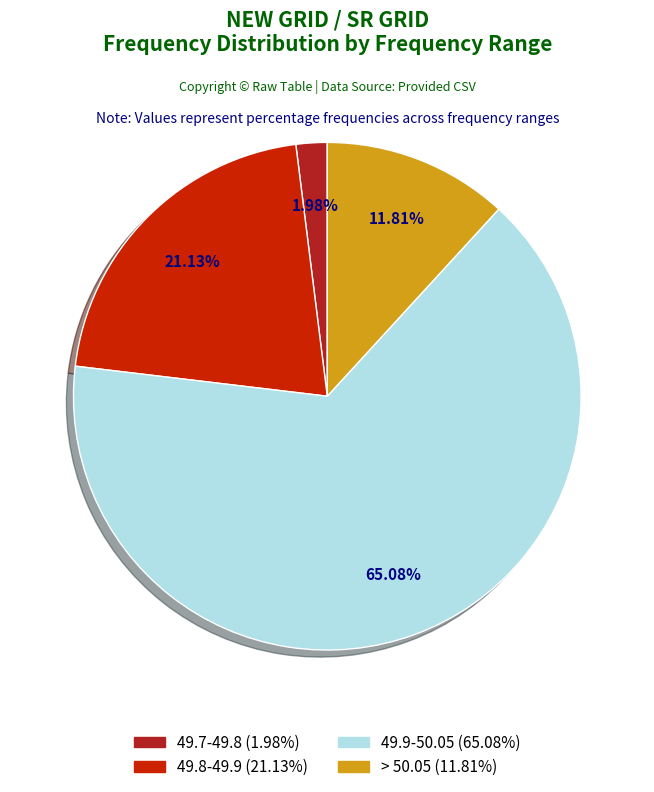

What is the smallest slice in the pie chart?

49.7-49.8